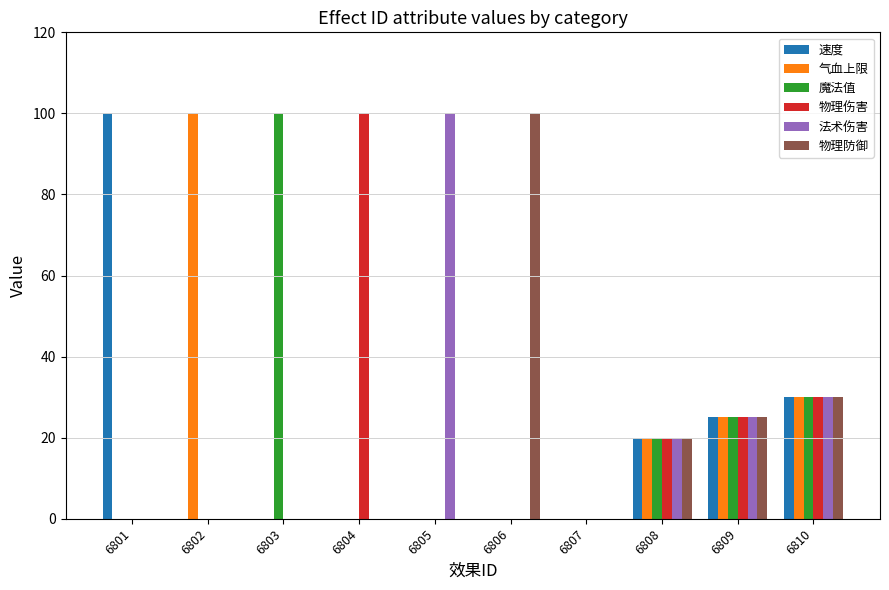

What is the total value across all series at 6808?

120